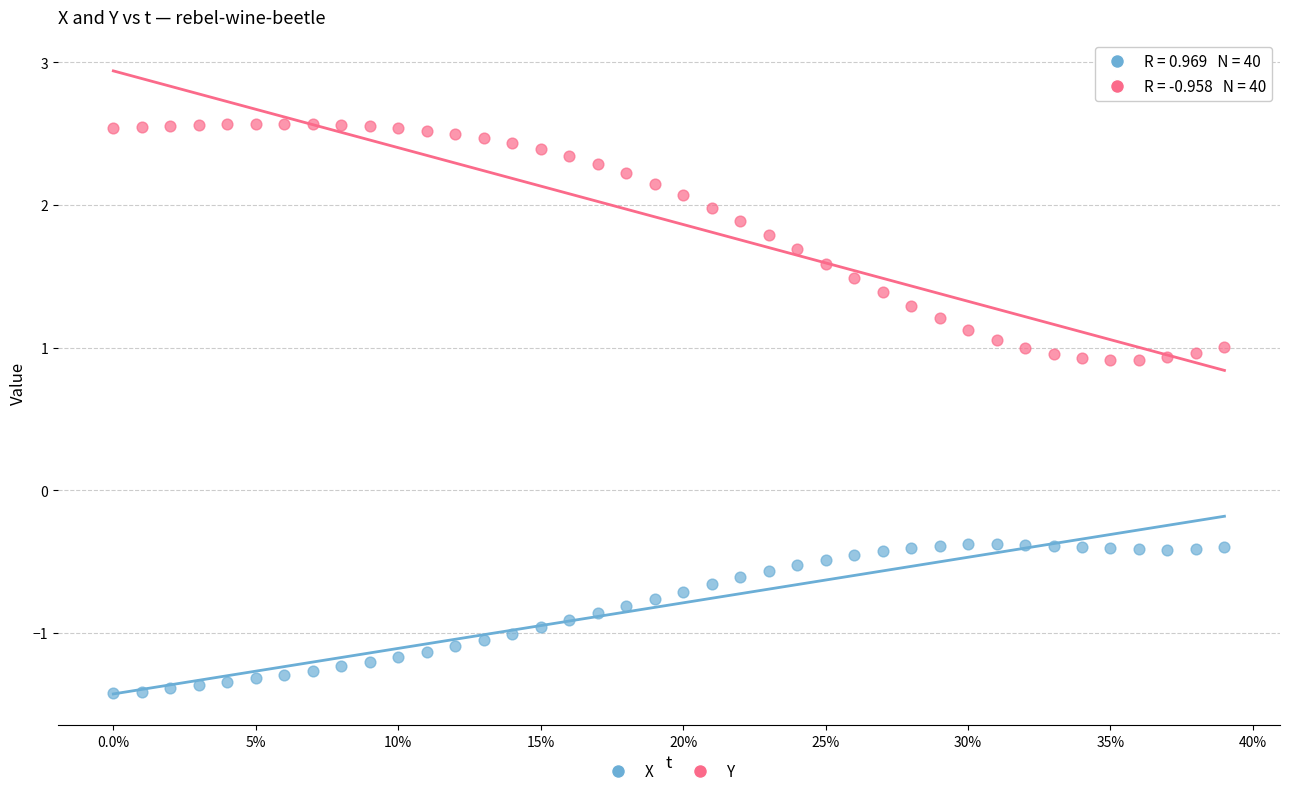

Which series reaches the minimum Y coordinate?

X